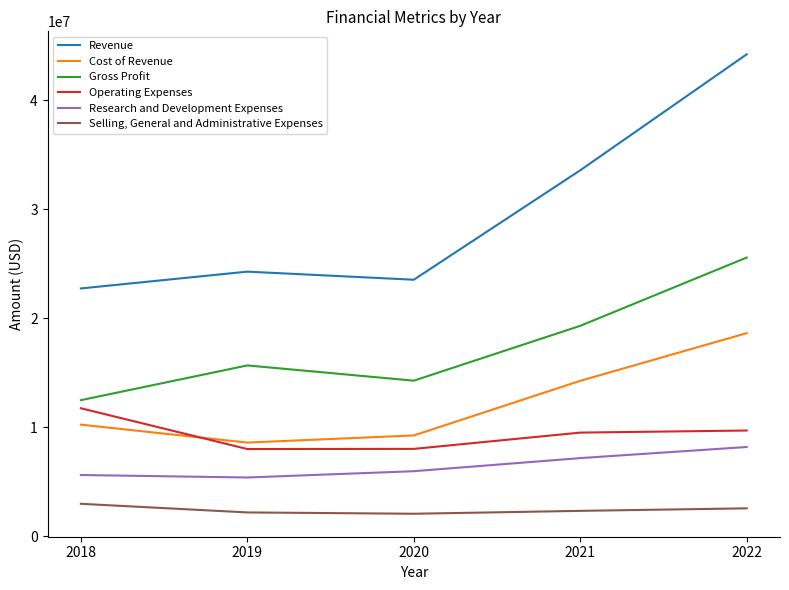

Rank the series at 2021 from lowest to highest value.

Selling, General and Administrative Expenses, Research and Development Expenses, Operating Expenses, Cost of Revenue, Gross Profit, Revenue